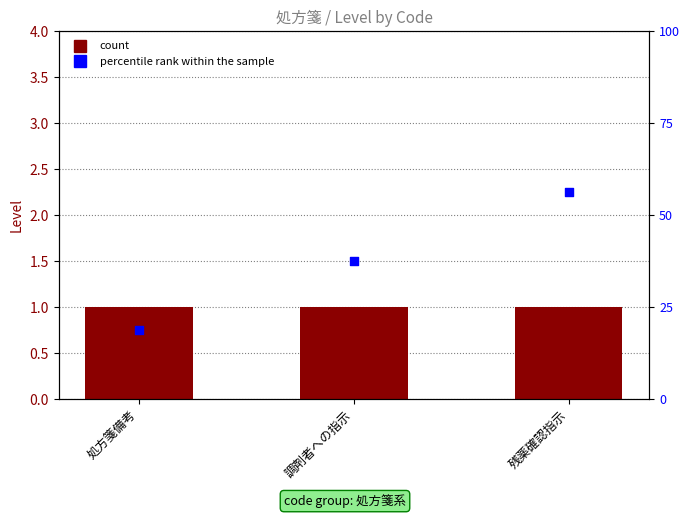

Which series reaches the minimum Y coordinate?

percentile rank within the sample